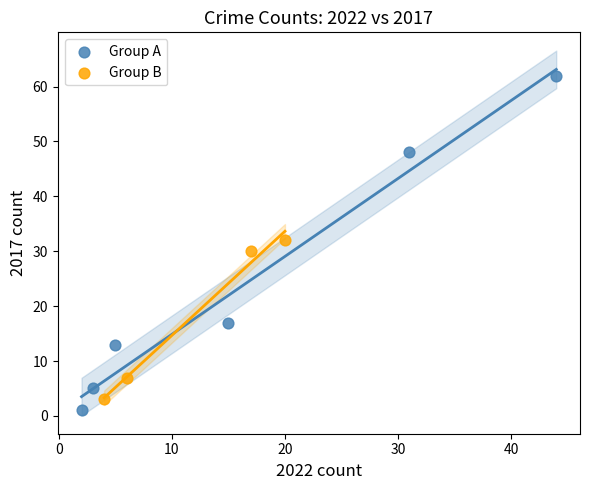

Which series contains the highest Y value?

Group A